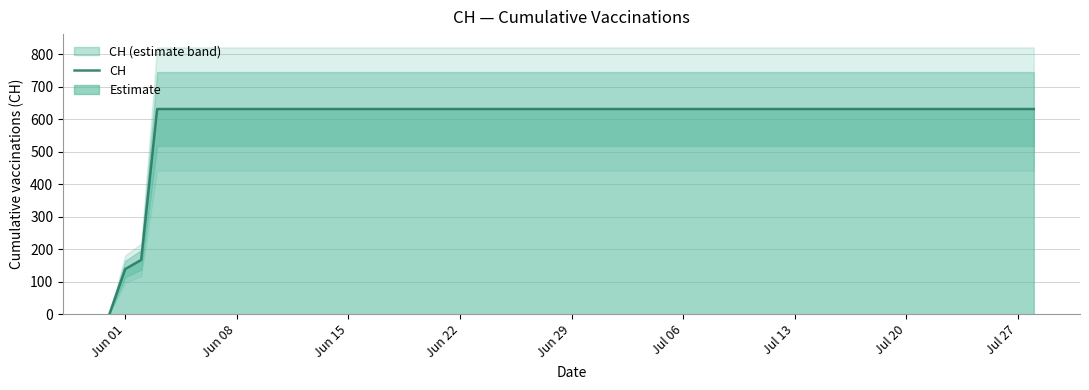

What is the greatest value displayed?

631